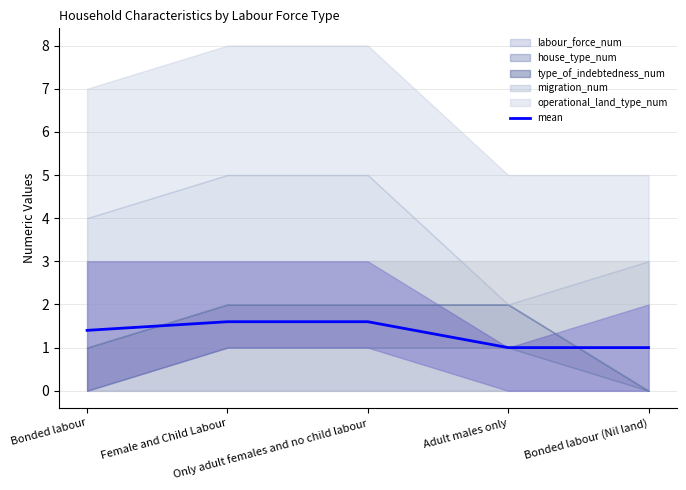

Count the number of values greater than 1.

3